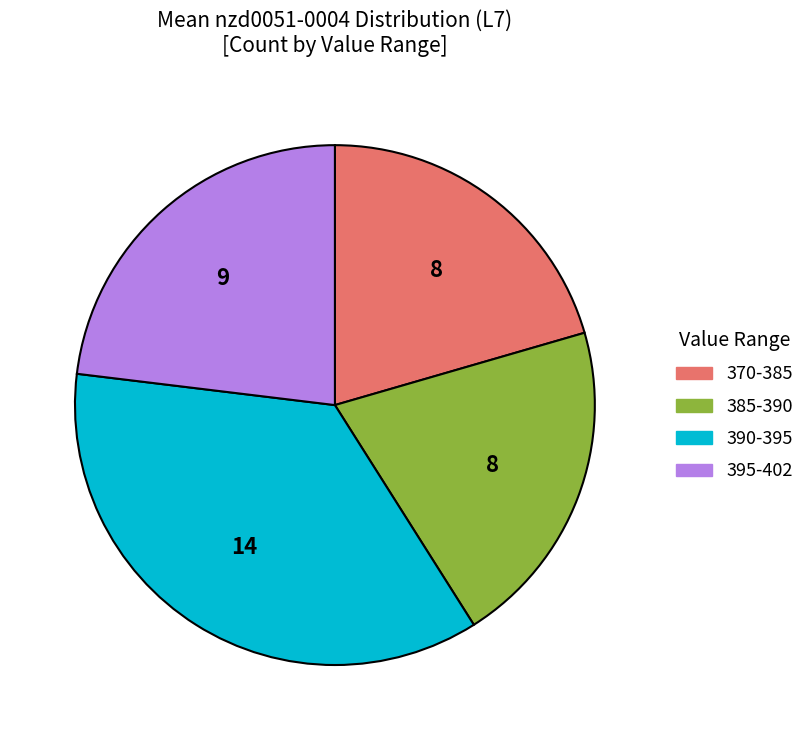

Is there a majority slice in this chart?

No